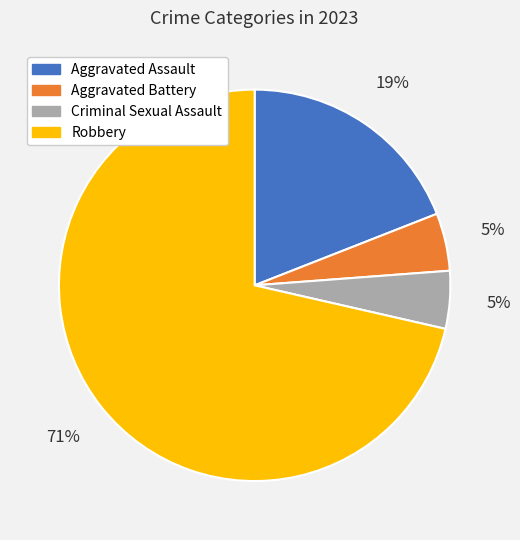

The Aggravated Assault slice represents 19% of the pie. True or false?

True